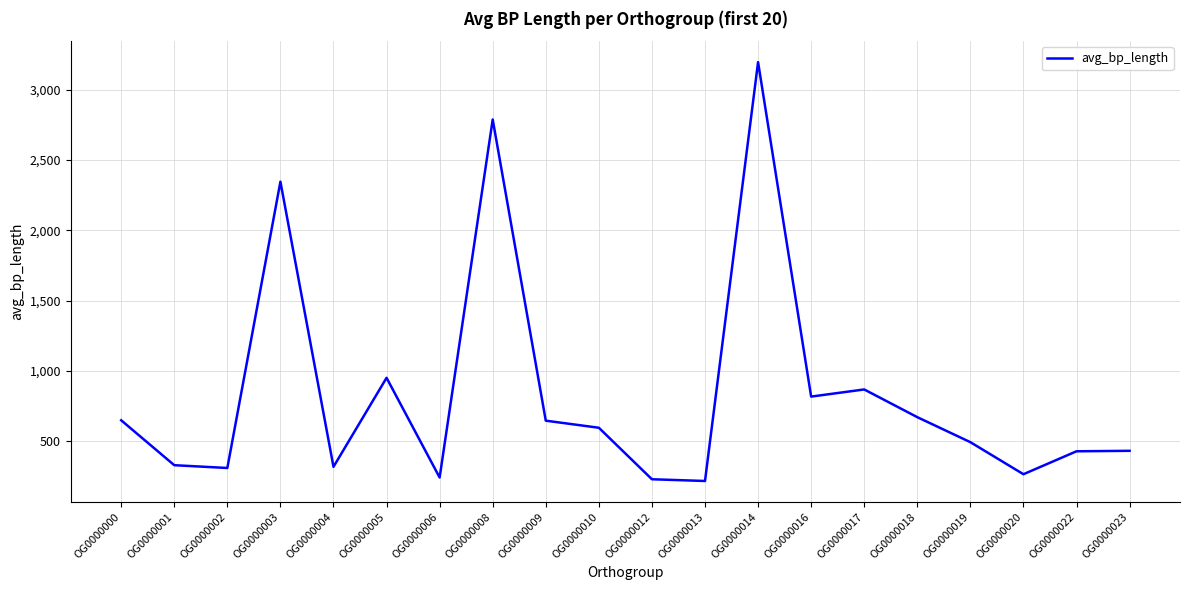

Does the chart have visible grid lines?

Yes